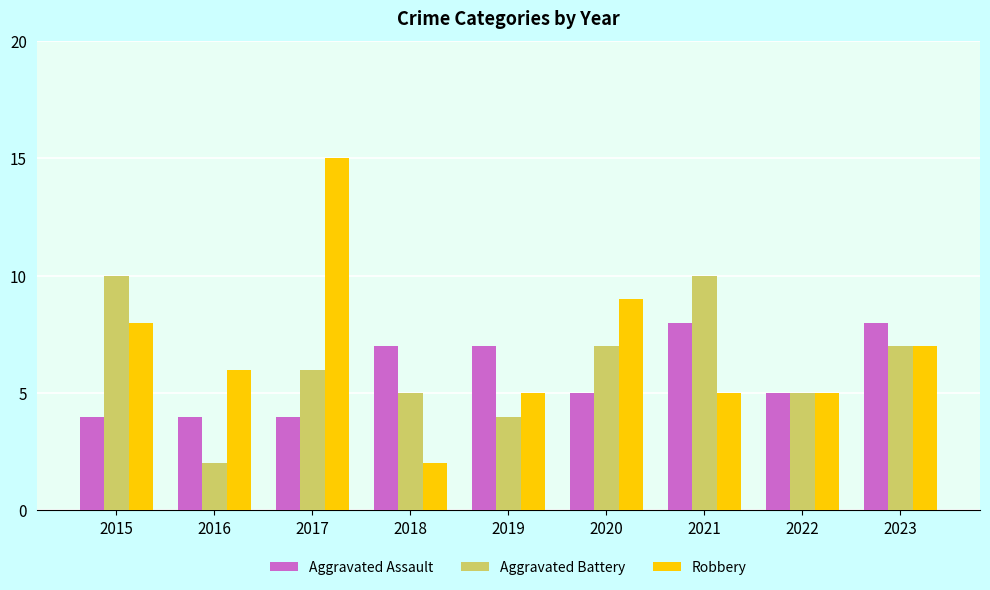

Does the chart contain any negative values?

No